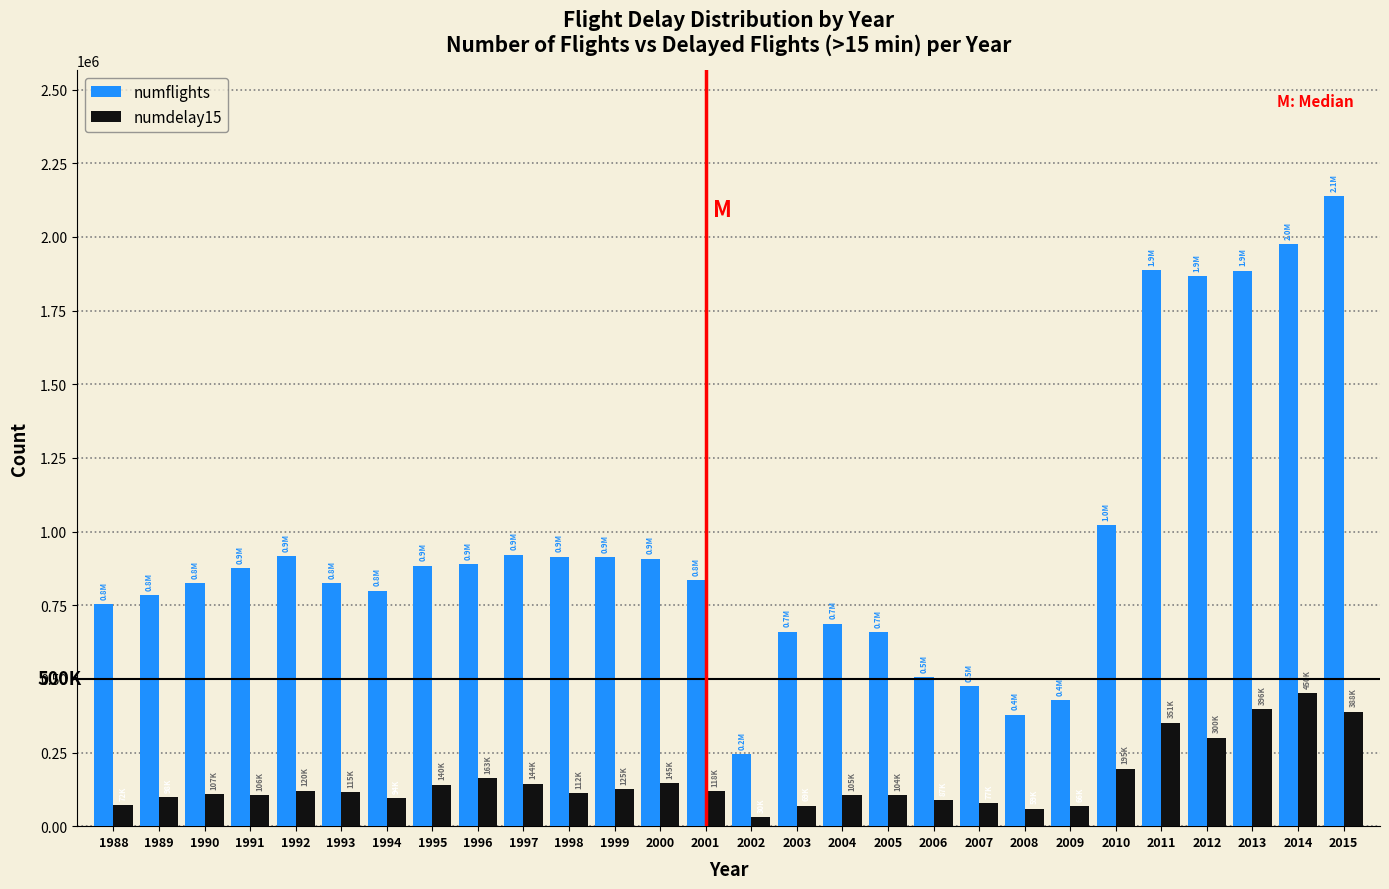

What is the total value across all series at 2001?

953411